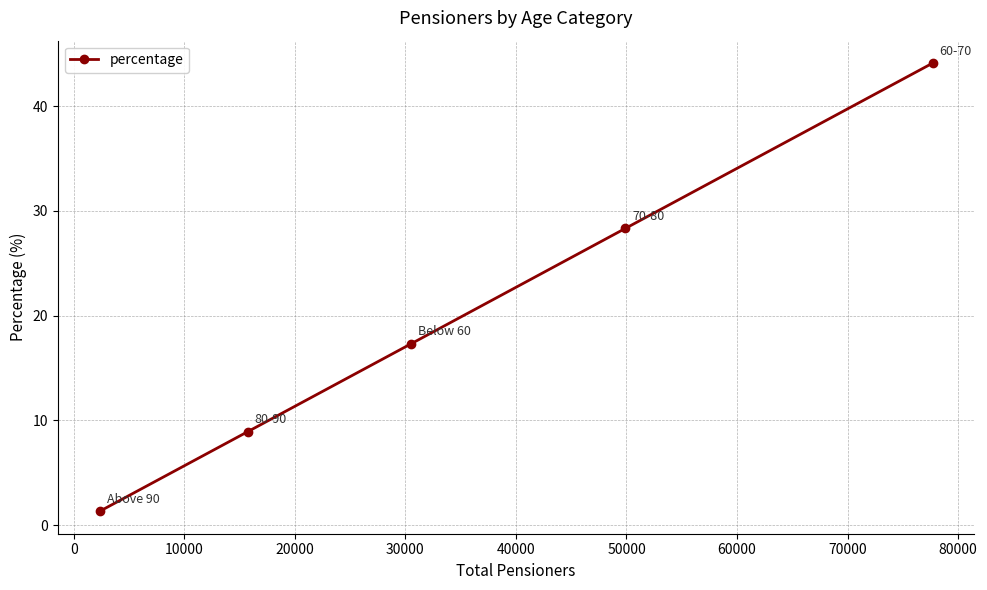

Reading left to right, what are all the values shown in this chart?

1.3	8.9	17.3	28.3	44.1